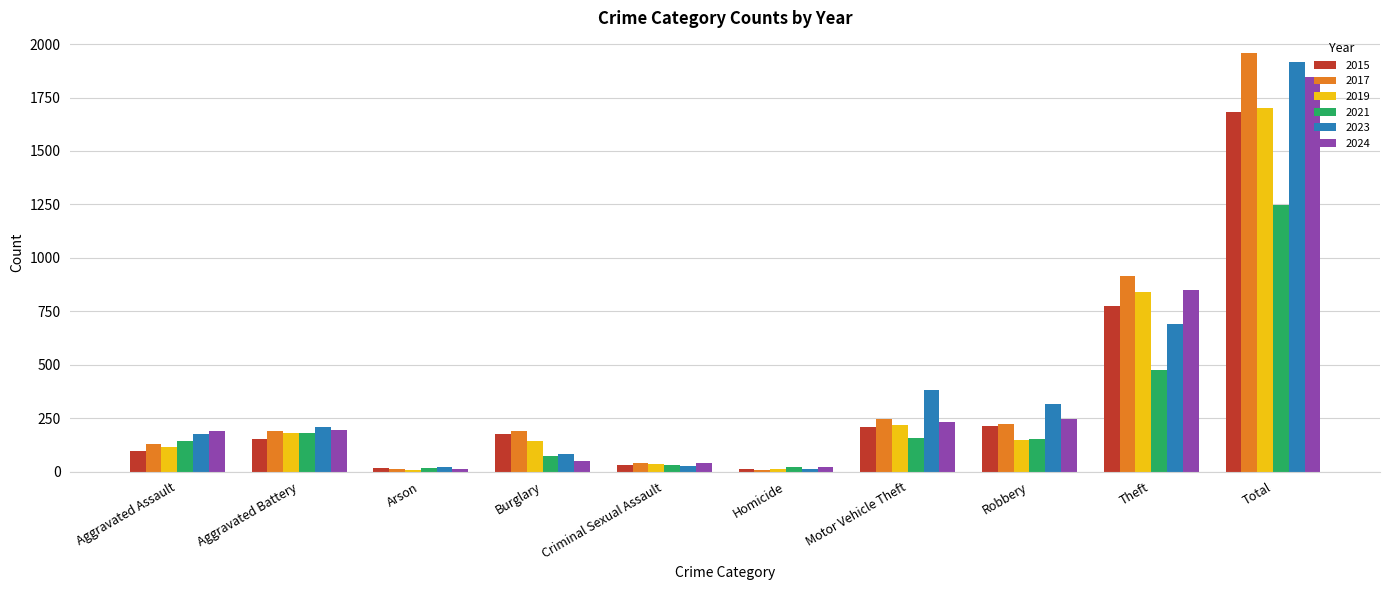

What is the maximum value shown in the chart?

1957